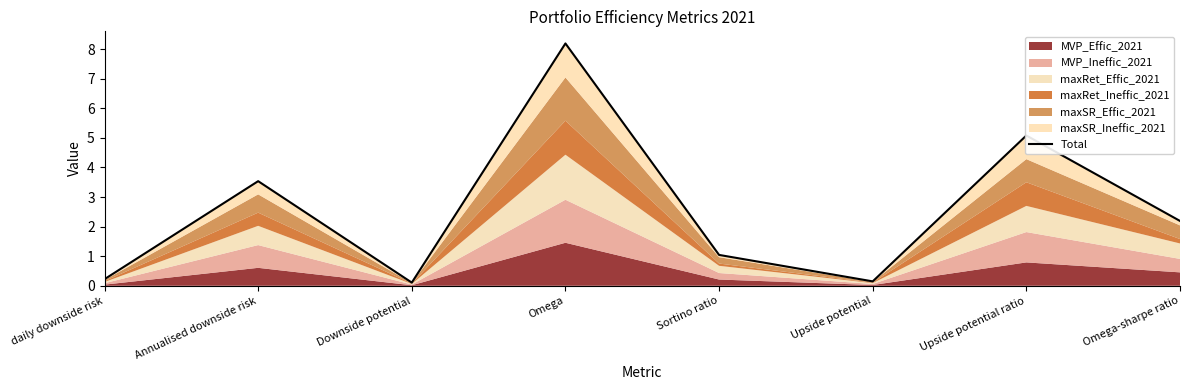

What is the approximate value at Annualised downside risk?

3.5